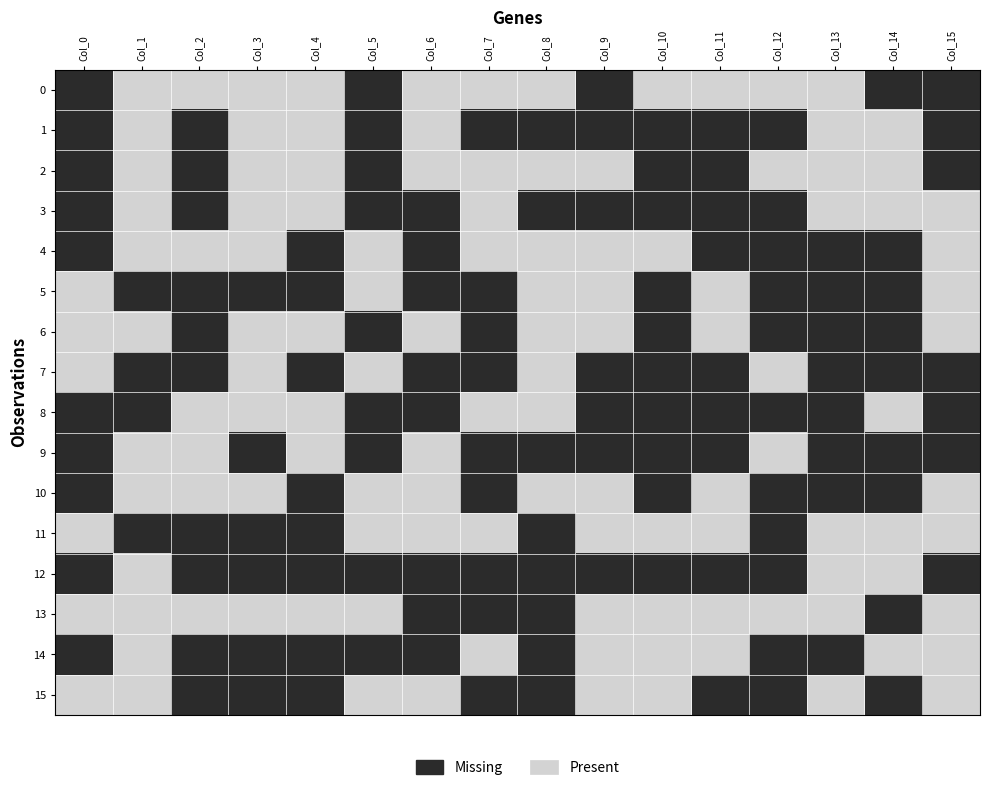

Which series has the largest total across all categories?

12